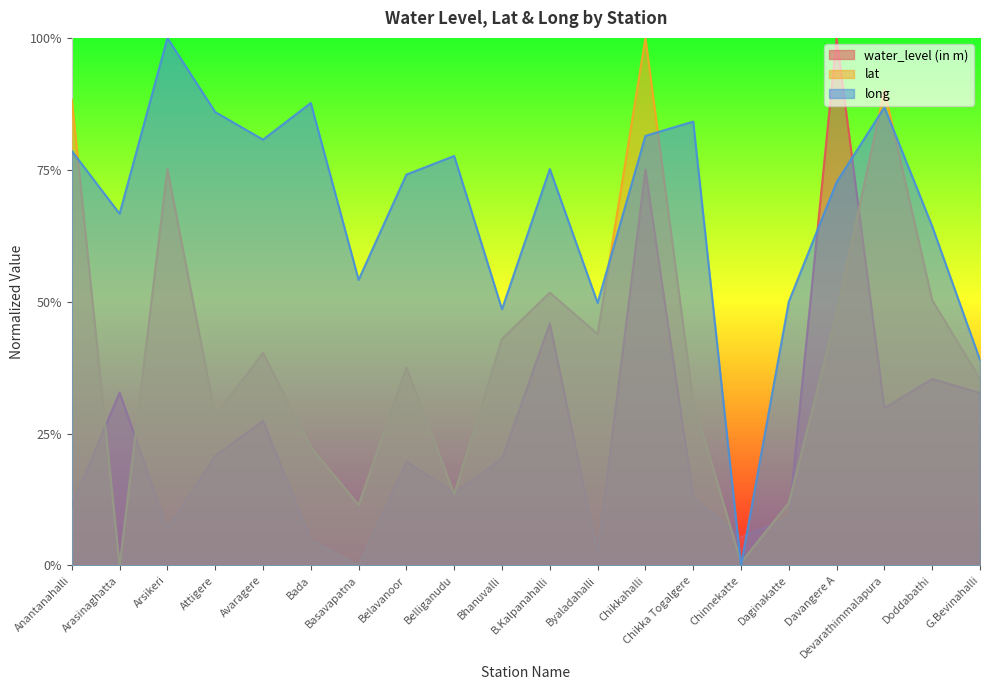

The value of lat at Bhanuvalli is 0.4. True or false?

True